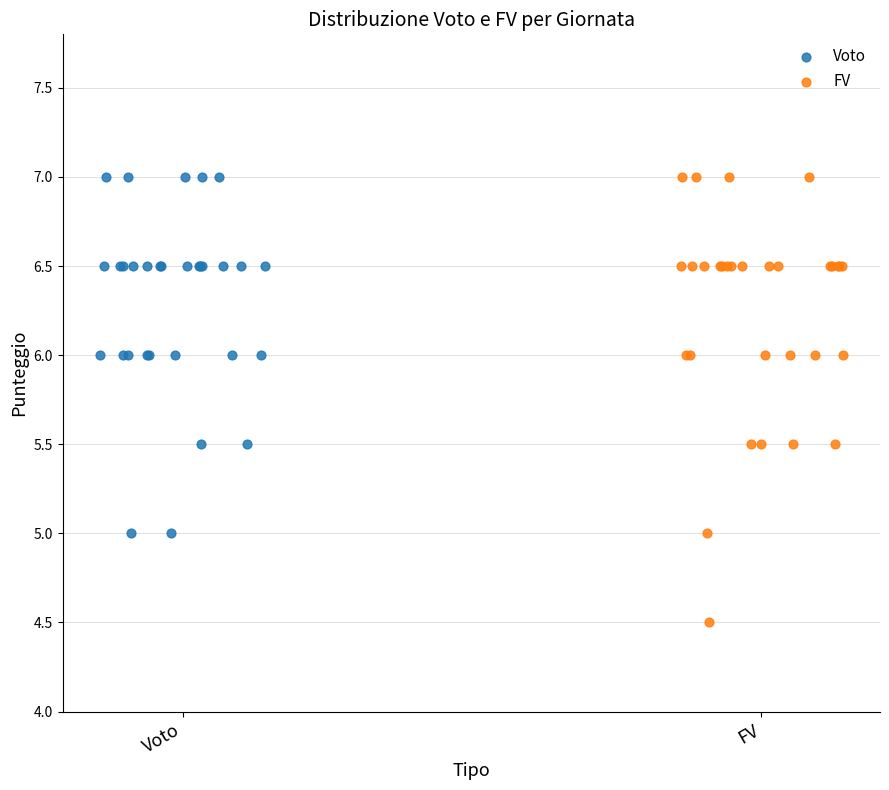

Which series reaches the minimum Y coordinate?

FV